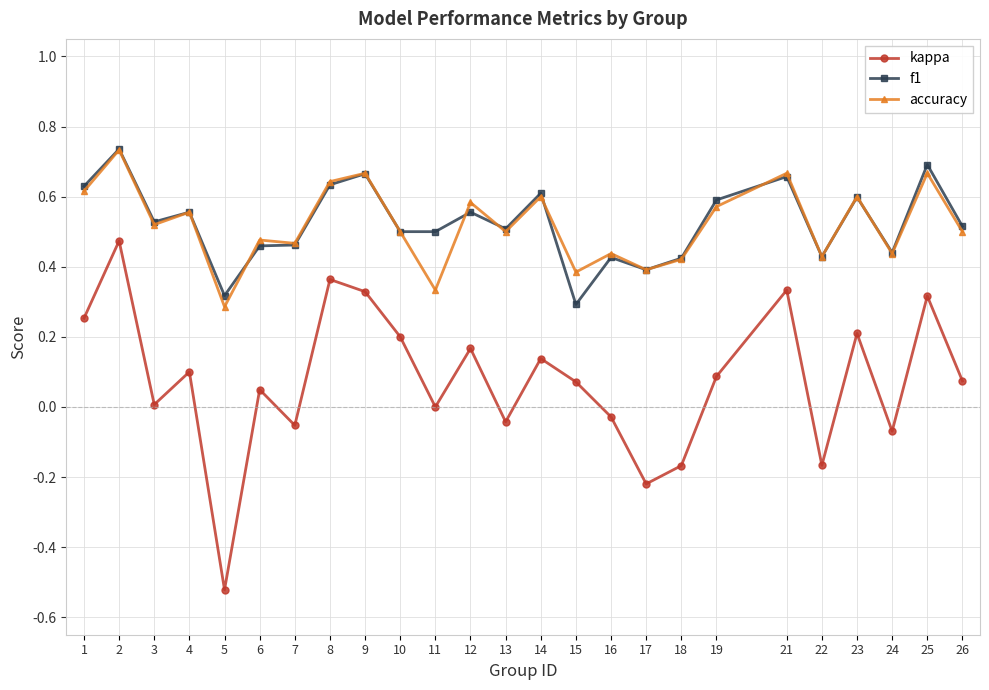

At which category does the chart reach its peak across all series?

2